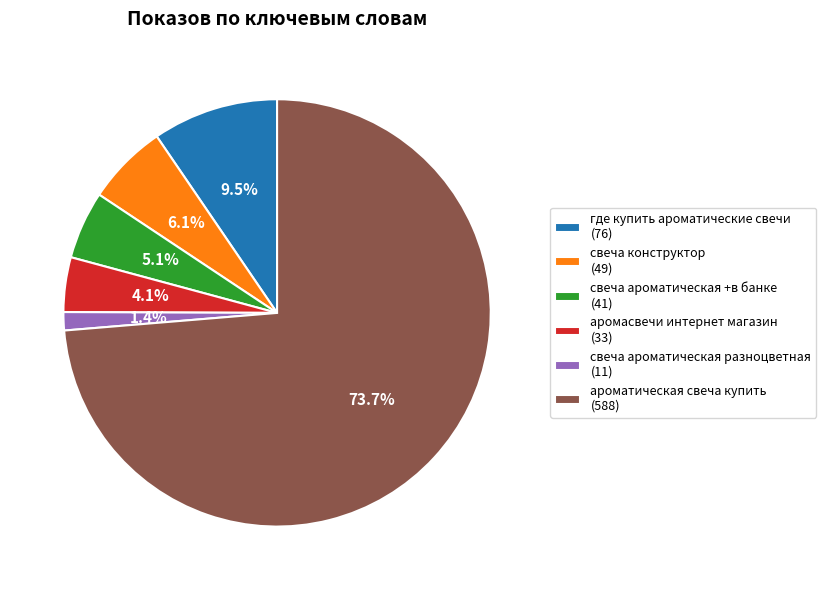

Count the number of slices in the pie.

6